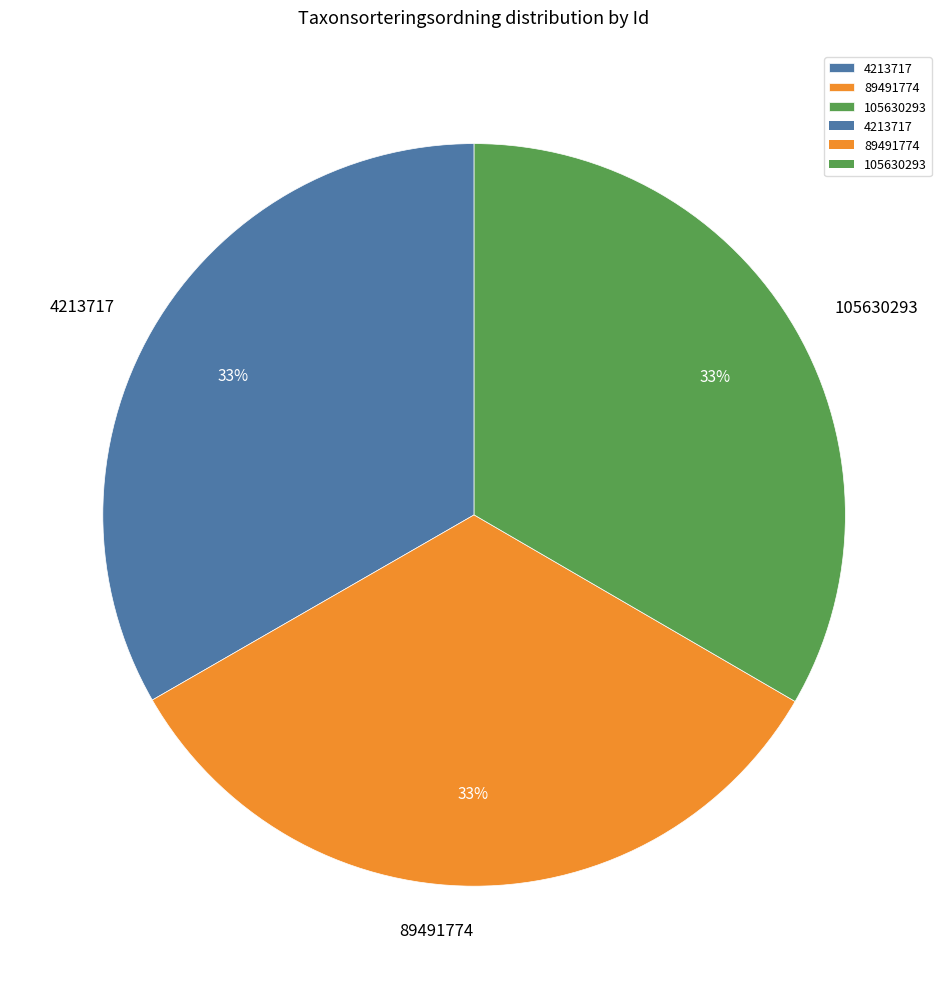

To the nearest percent, what percentage of the pie is 4213717?

33%